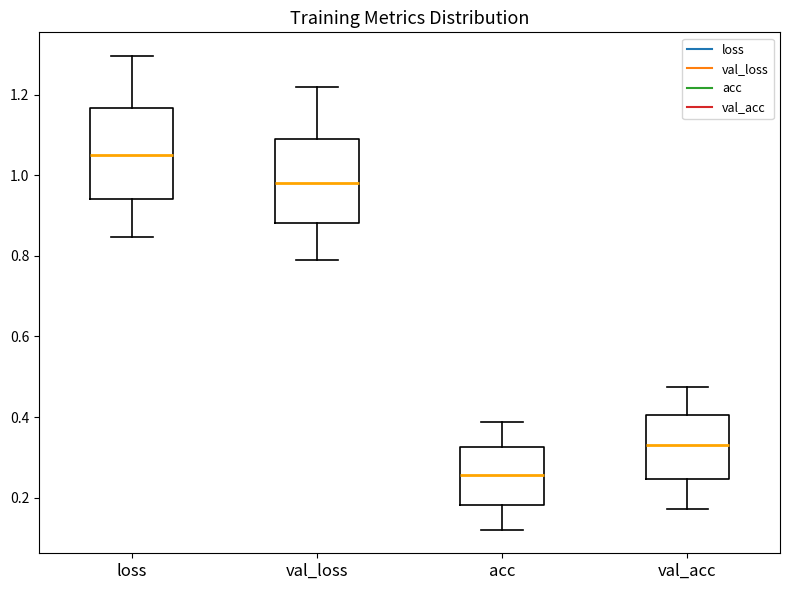

Reading left to right, transcribe this box plot: for each box, give where its median line is, the range the box spans, and where its two whiskers end, as read against the y-axis. The values are not printed on the chart, so give them approximately, as read against the axis.

loss: median 1.06, box 0.94 to 1.16, whiskers 0.84 to 1.30
val_loss: median 0.98, box 0.88 to 1.10, whiskers 0.78 to 1.22
acc: median 0.26, box 0.18 to 0.32, whiskers 0.12 to 0.38
val_acc: median 0.34, box 0.24 to 0.40, whiskers 0.18 to 0.48